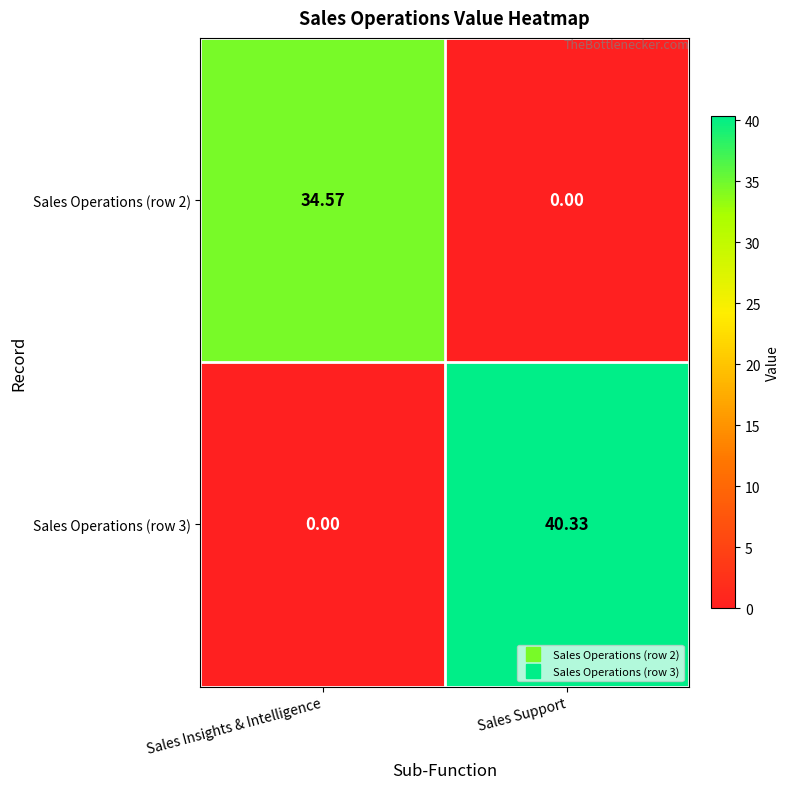

At which label does Sales Operations (row 2) first exceed 34?

Sales Insights & Intelligence